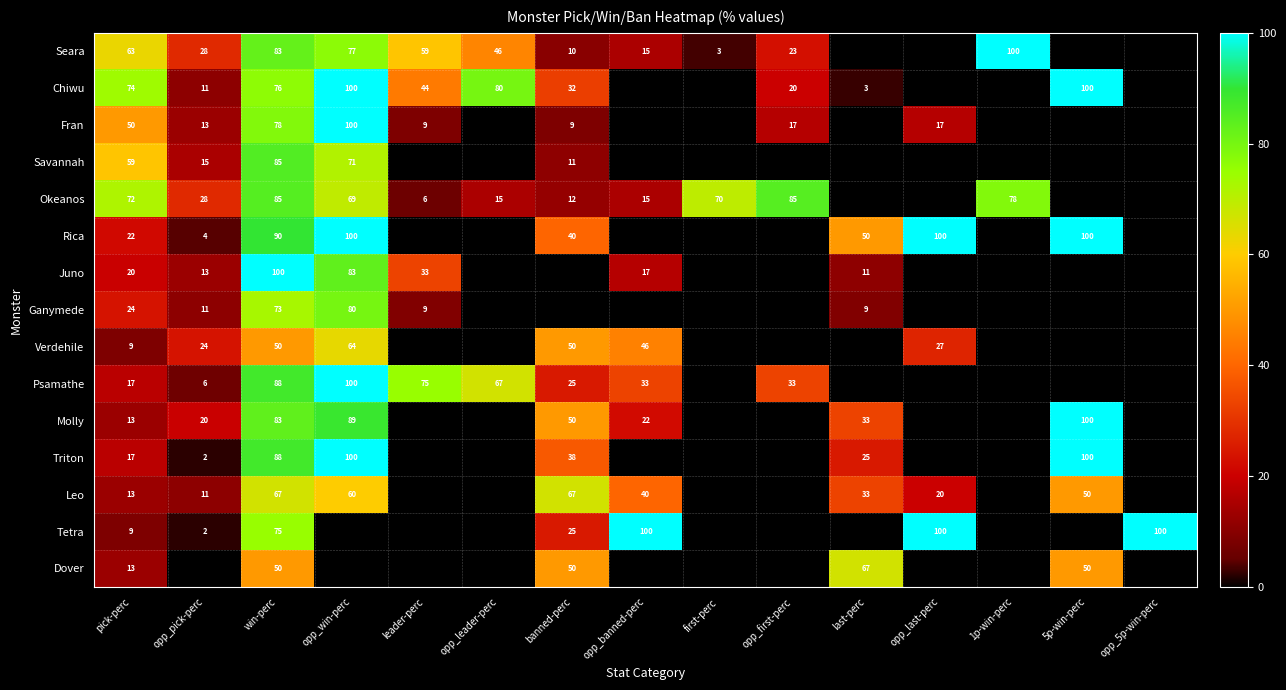

The value of Ganymede at win-perc is 73. True or false?

True